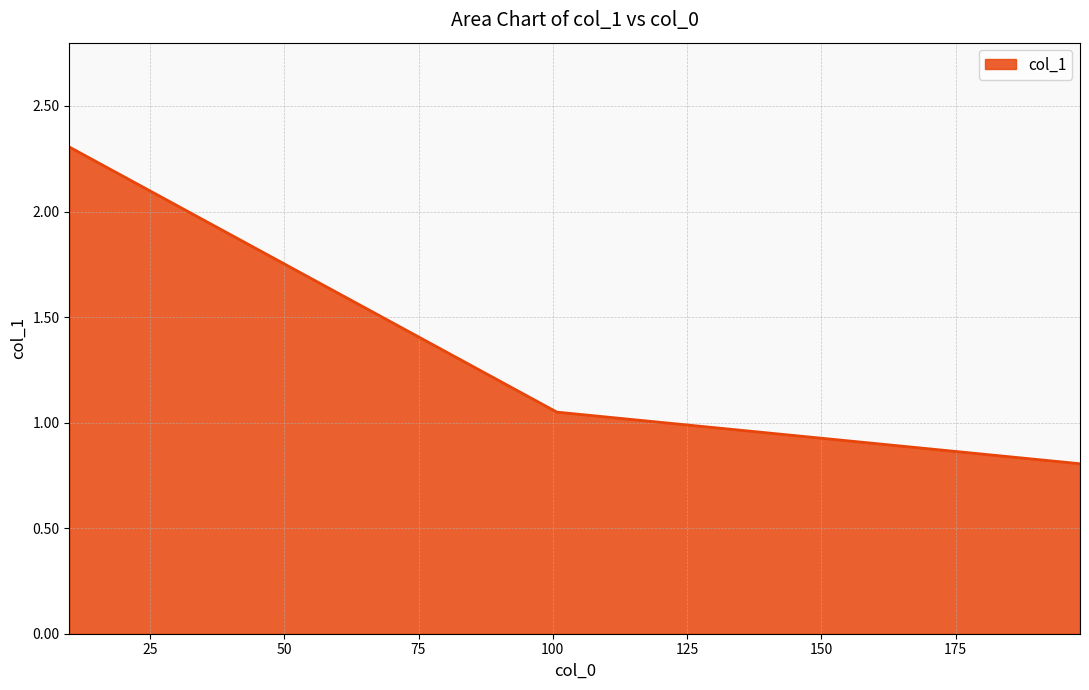

What is the difference between the maximum and minimum values?

1.5